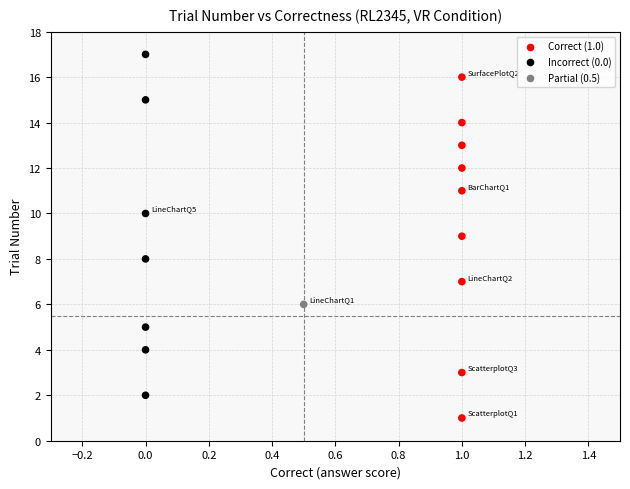

What is the range of Y values (max minus min)?

16